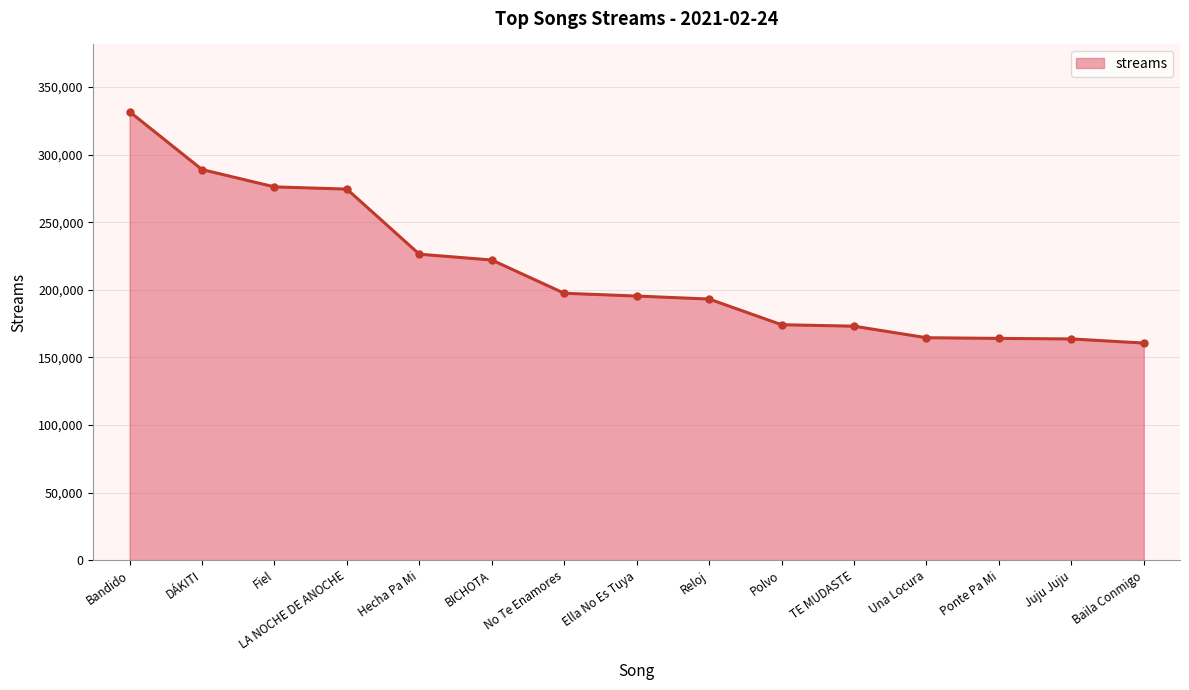

The chart shows a value of 163648 at Juju Juju. True or false?

True